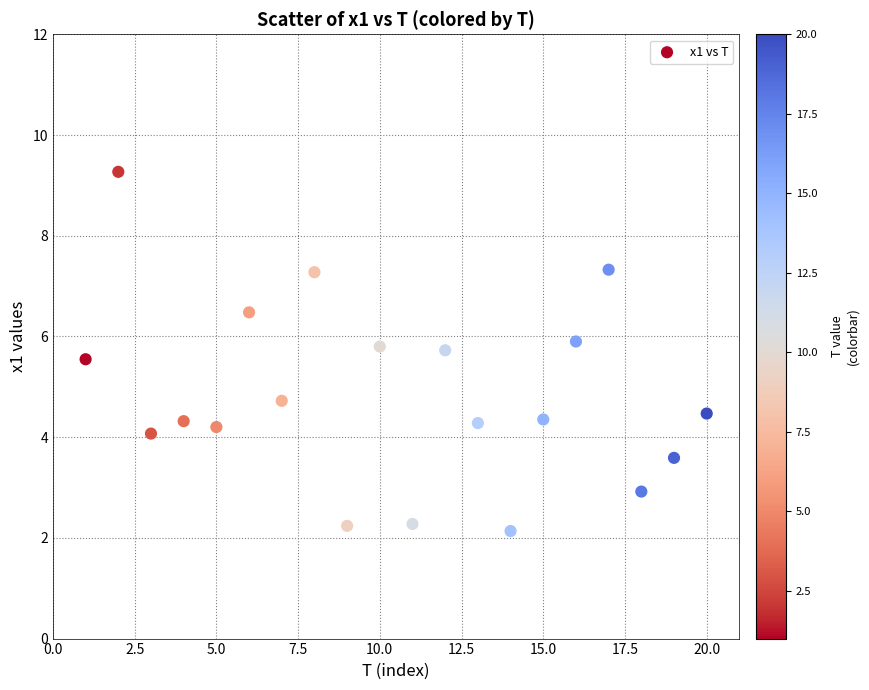

What Y value in the scatter plot is closest to 5?

4.7